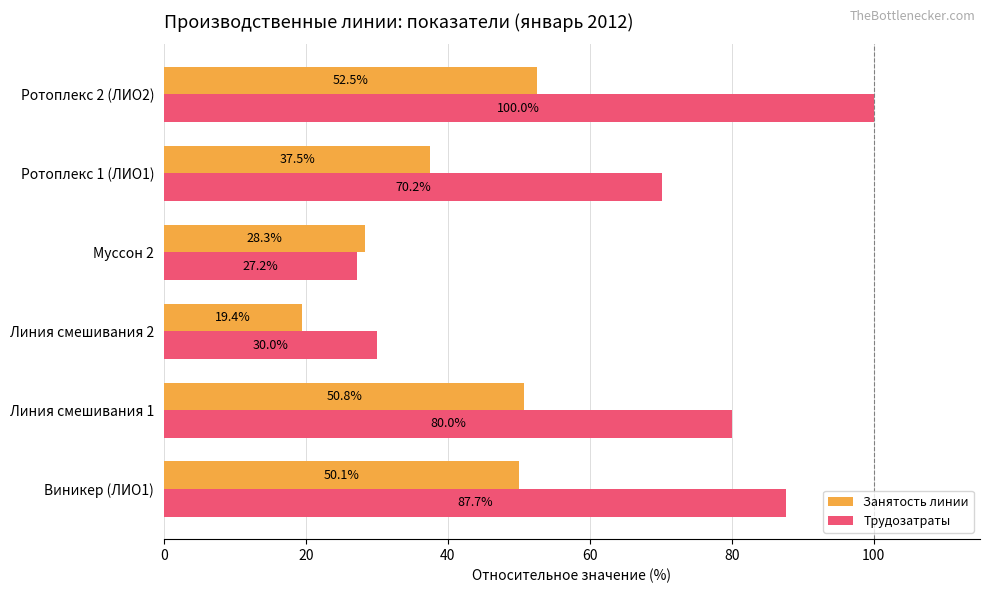

What is the total value across all series at Муссон 2?

55.5